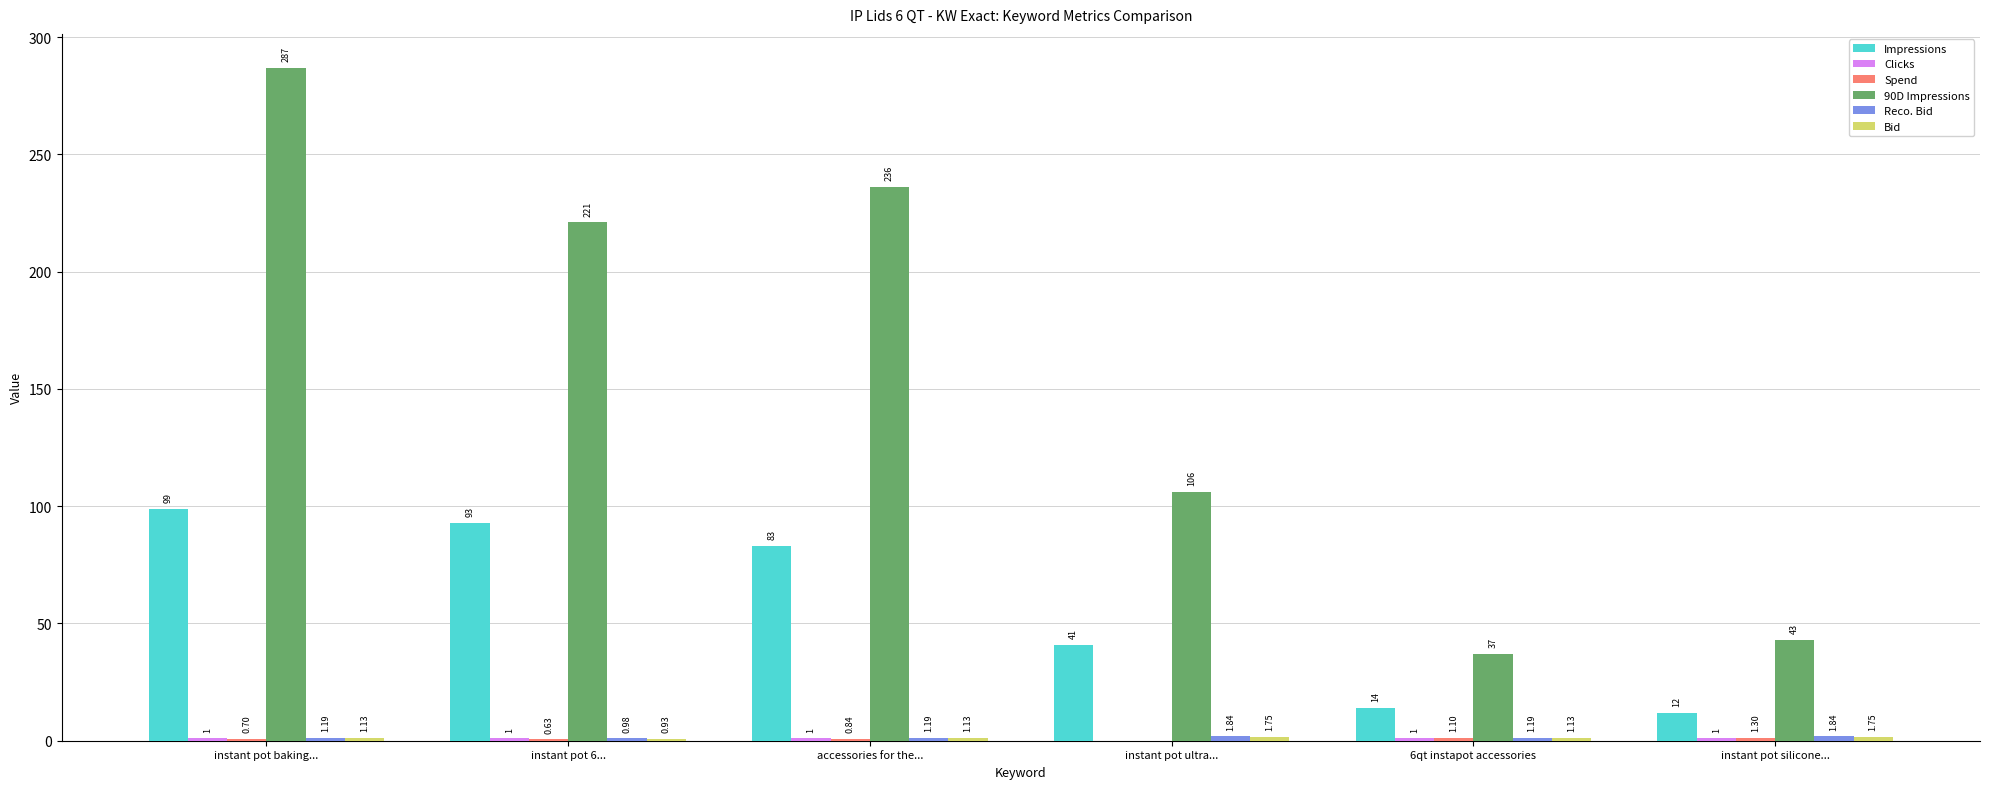

Are the bars grouped side by side (vs. stacked)?

Yes